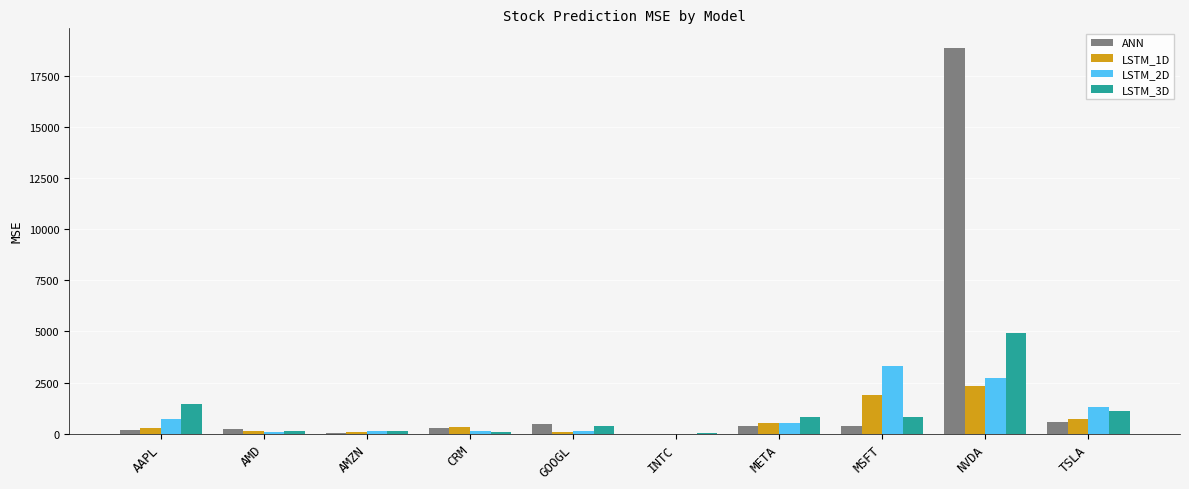

At which label does LSTM_1D first exceed 299?

CRM